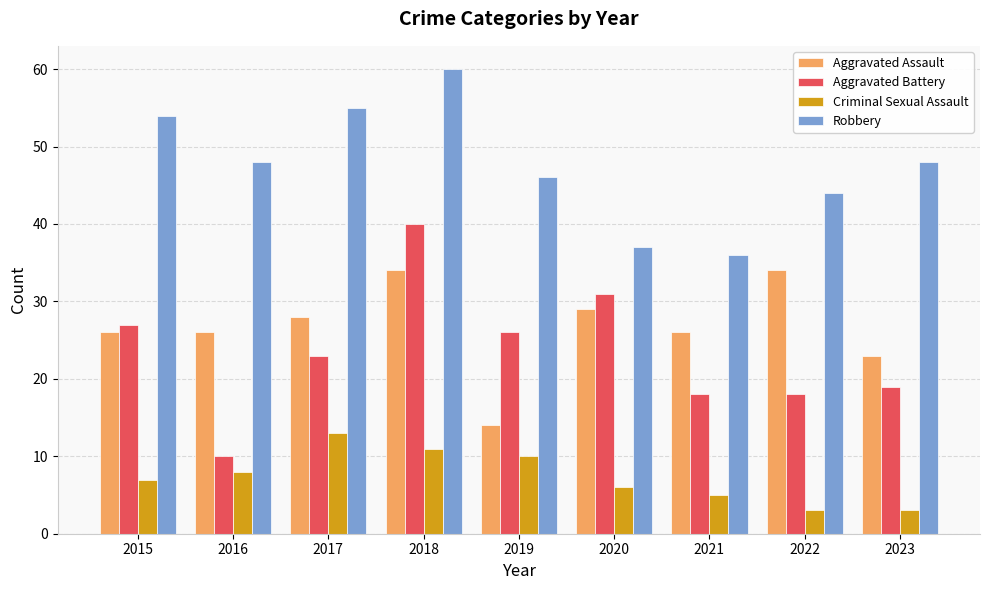

How many data points in Criminal Sexual Assault are less than 7?

4